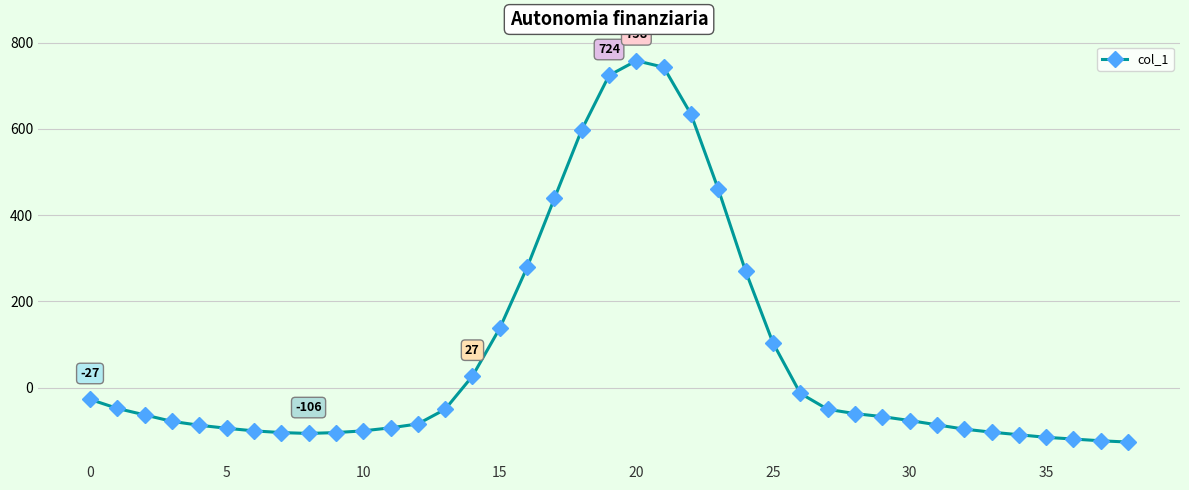

What is the difference between the second highest and second lowest values?

866